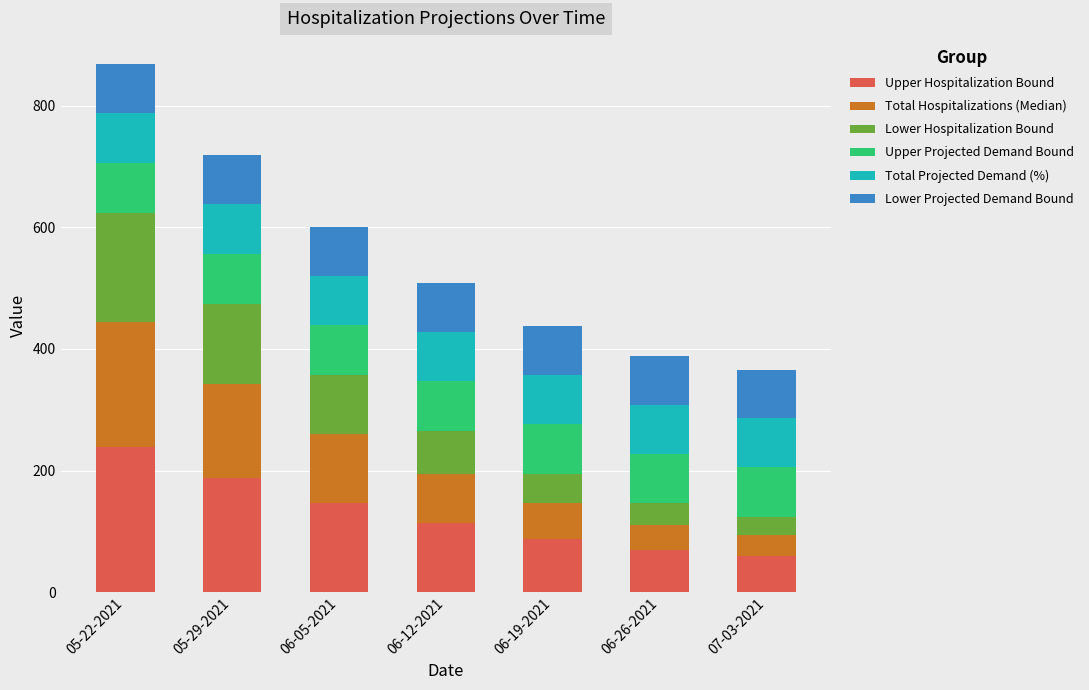

What is the total value across all series at 07-03-2021?

365.7